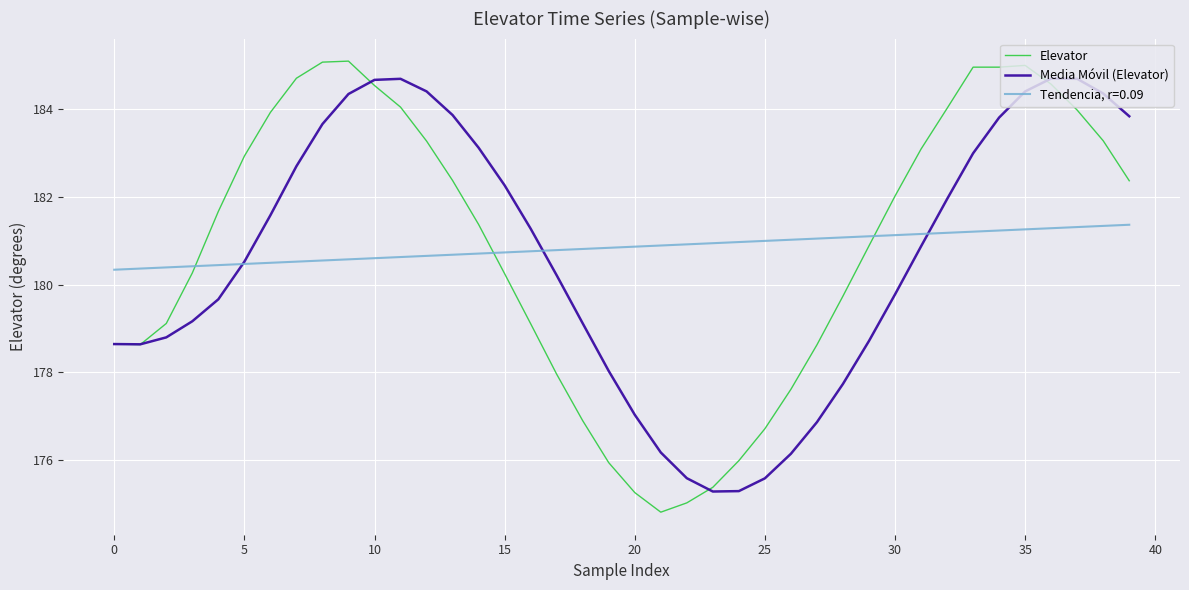

What is the smallest value displayed?

174.8